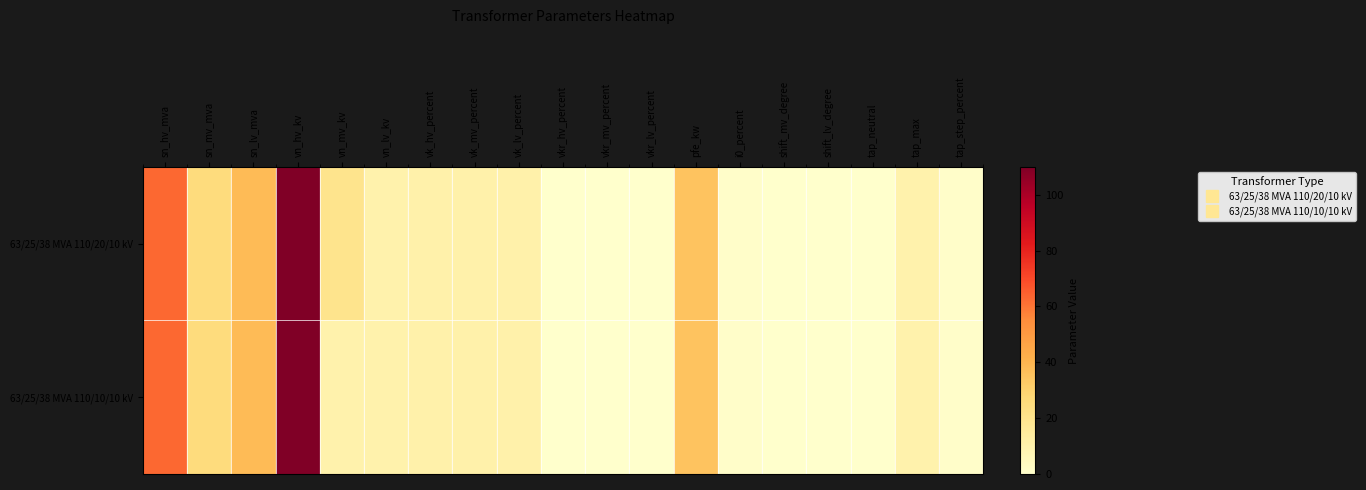

List the series in order of their peak value, highest first.

63/25/38 MVA 110/20/10 kV, 63/25/38 MVA 110/10/10 kV